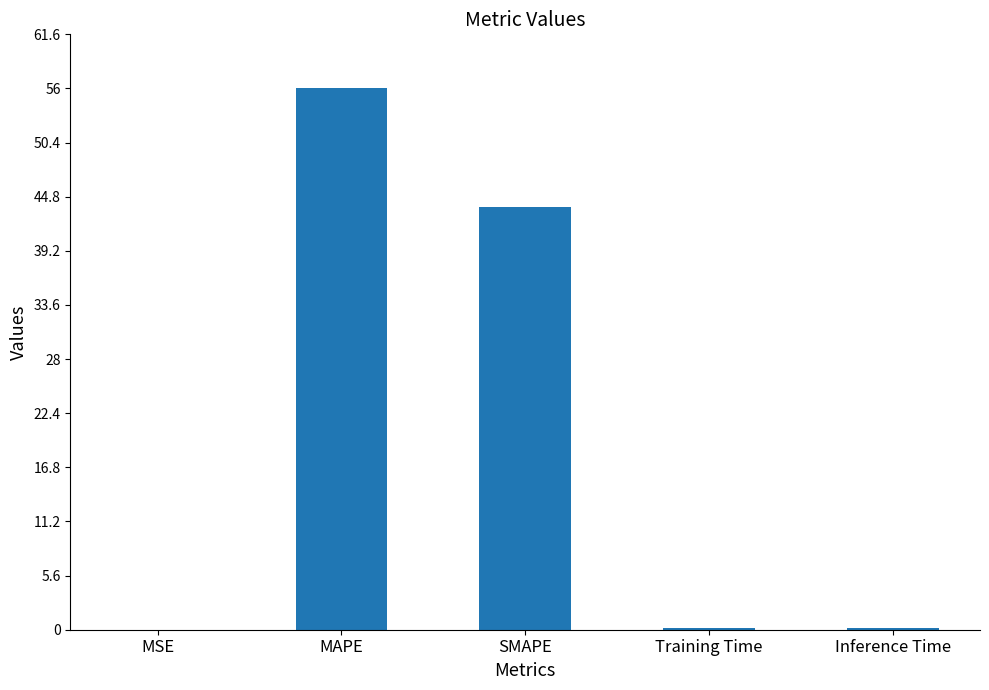

Between MAPE and Training Time, which is larger?

MAPE